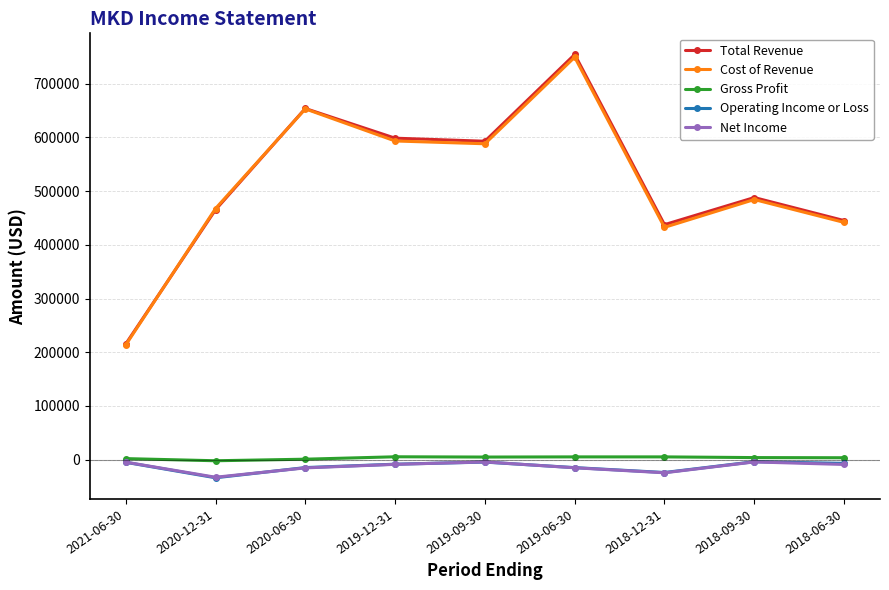

Which category has the lowest value in the Cost of Revenue series?

2021-06-30